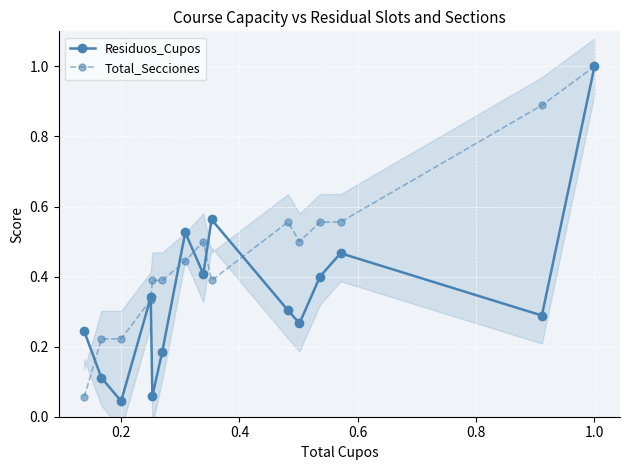

How many interior local valleys does the Residuos_Cupos series have?

5